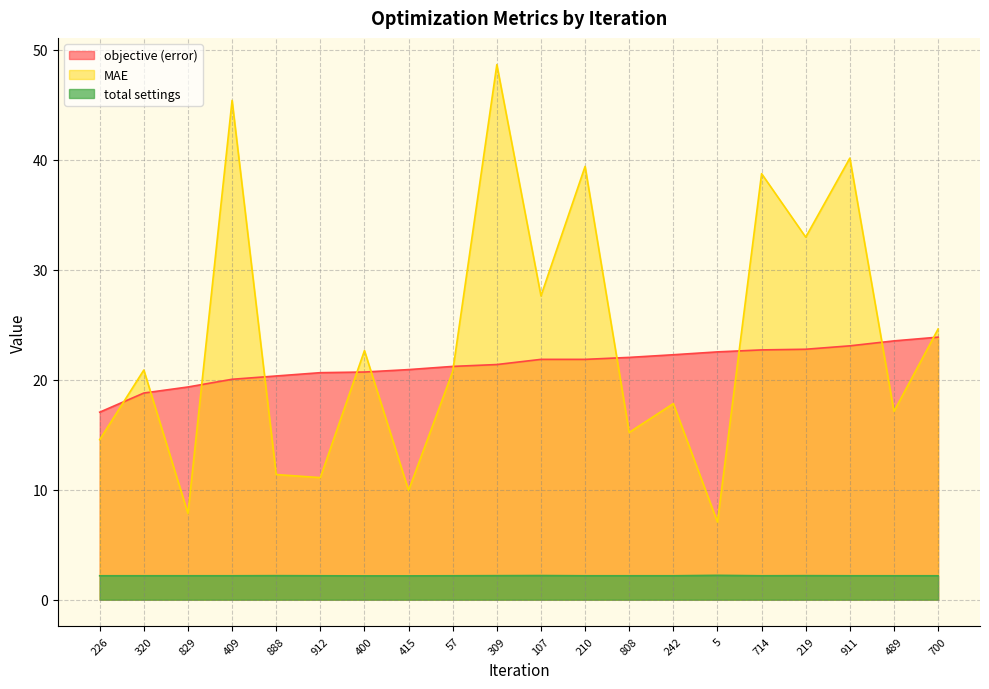

At which category is the sum across all series the highest?

309